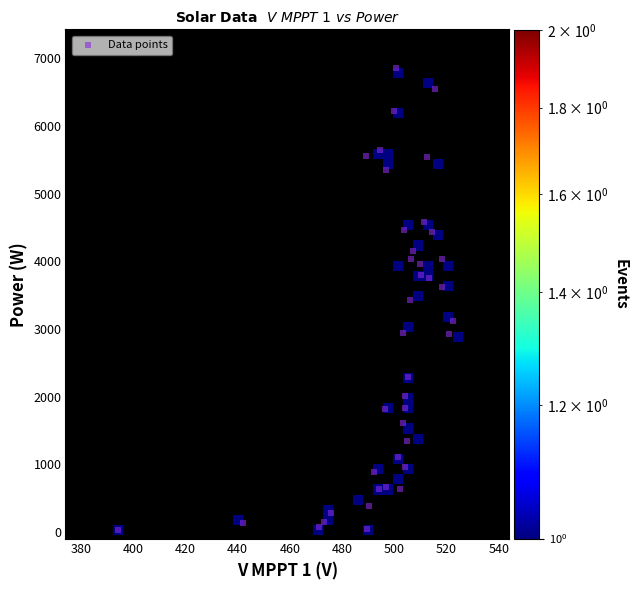

What is the range of Y values (max minus min)?

6824.5